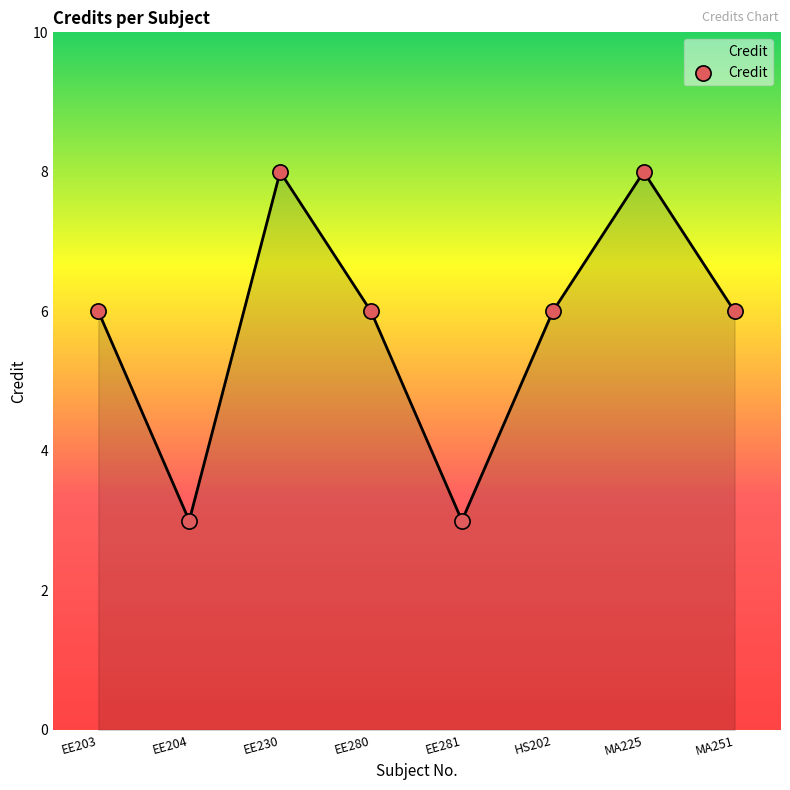

Approximately how many times larger is the value at MA225 compared to EE280?

1.3